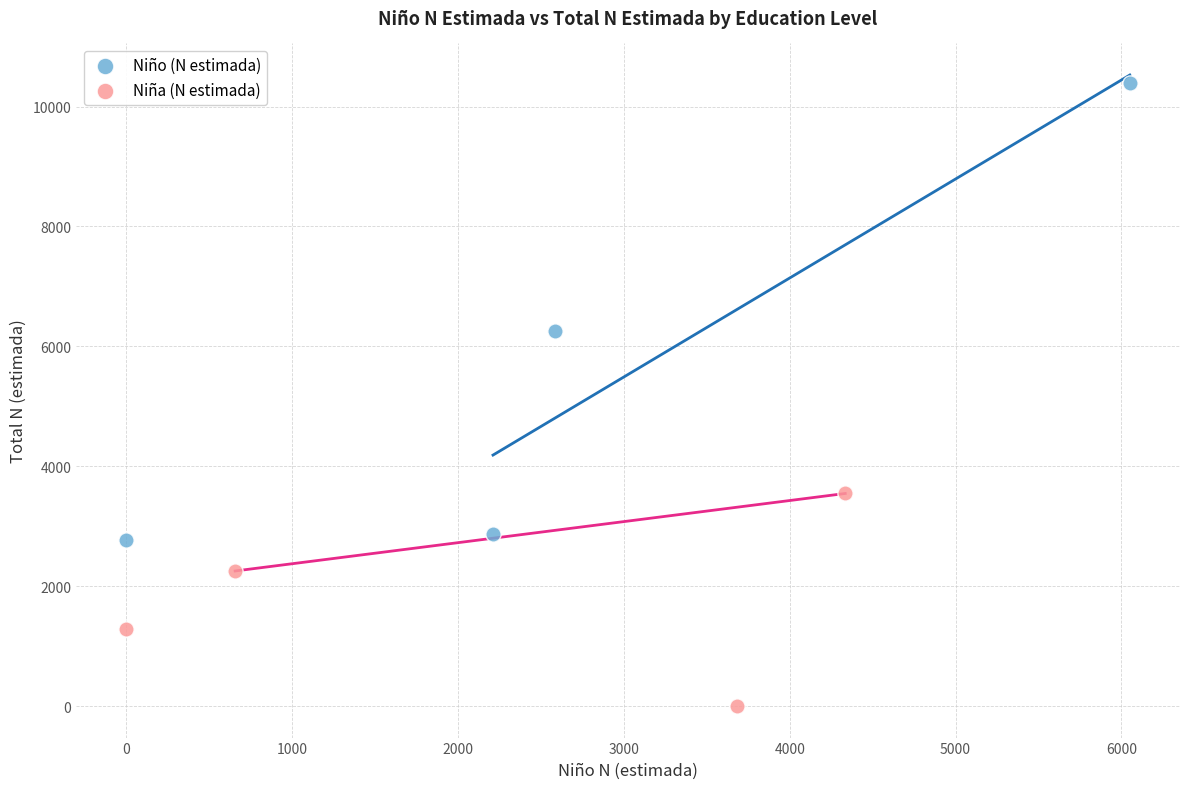

What are all the series names shown in the legend?

Niño (N estimada), Niña (N estimada)